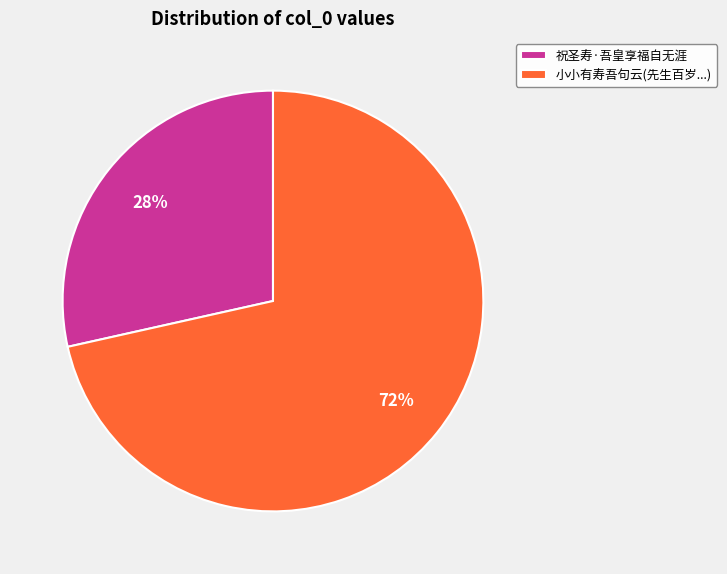

The 小小有寿吾句云(先生百岁...) slice represents 63% of the pie. True or false?

False